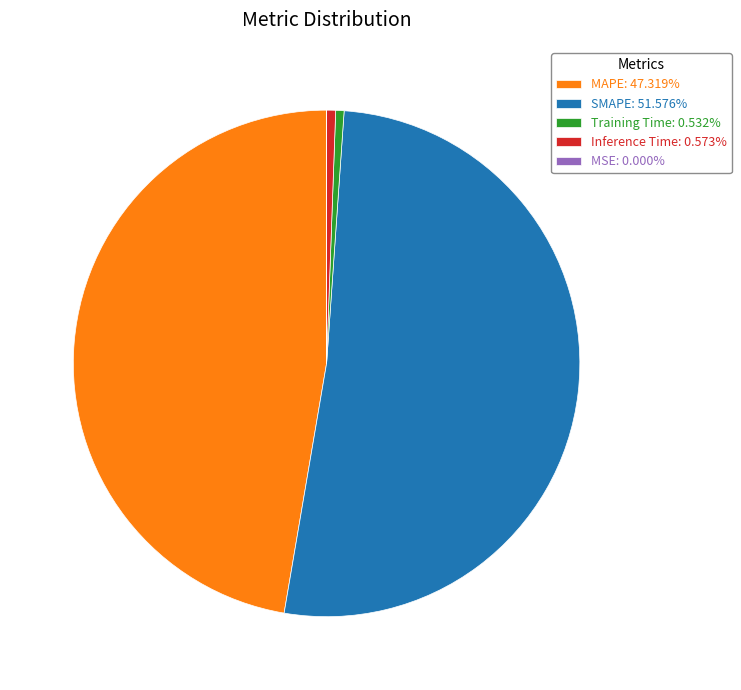

Approximately how many times larger is the value at SMAPE: 51.576% compared to MAPE: 47.319%?

1.1